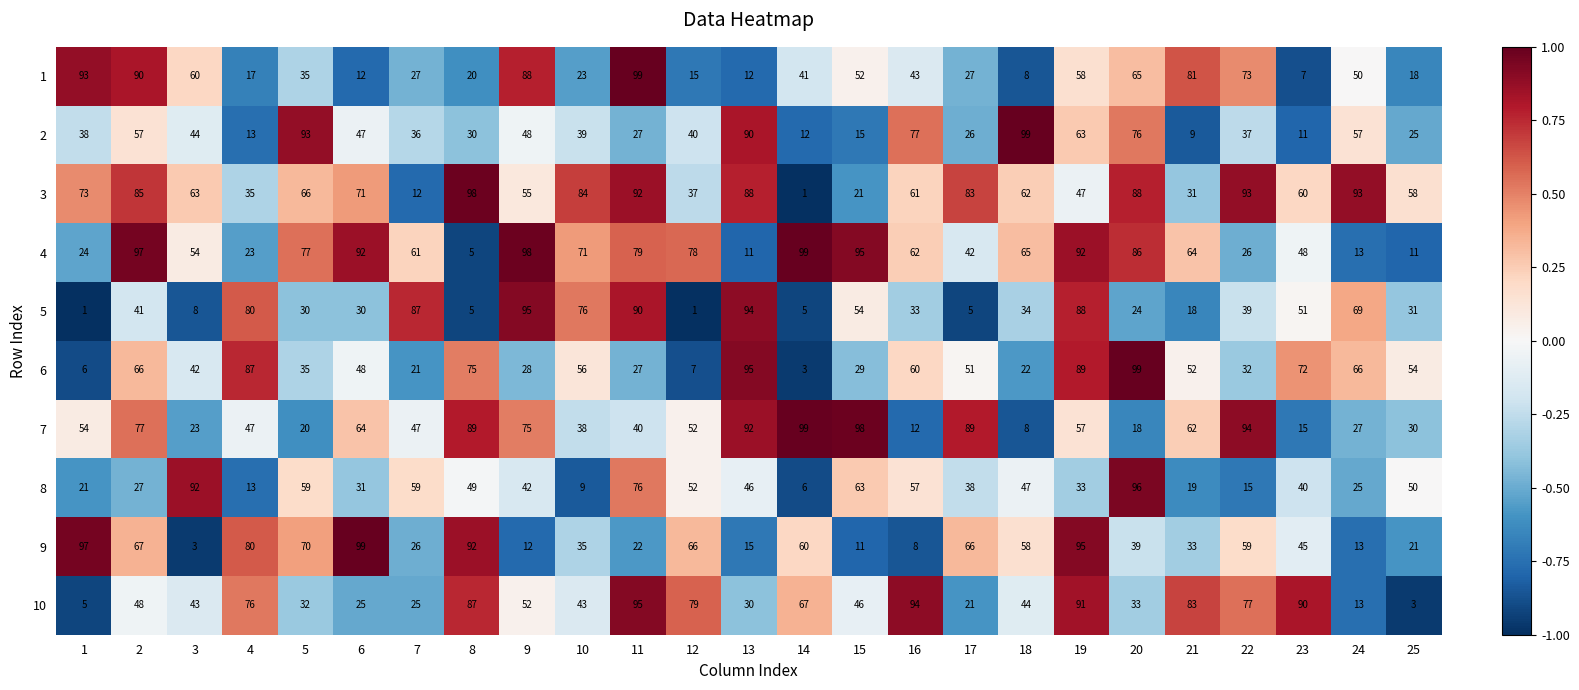

The 6 series shows 66 at 2. True or false?

True